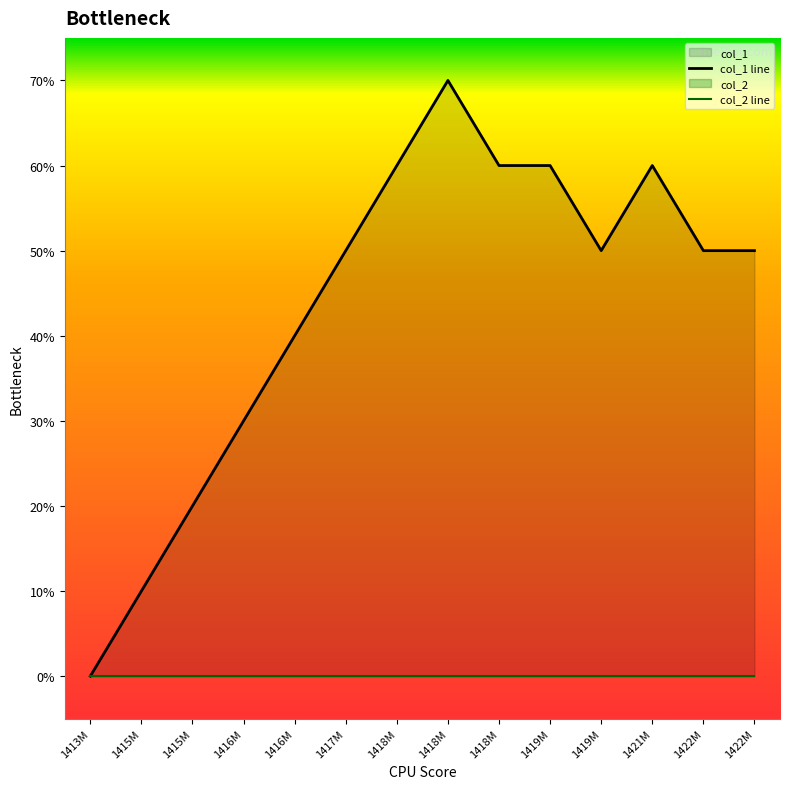

Which category has the highest value across all series?

1418M